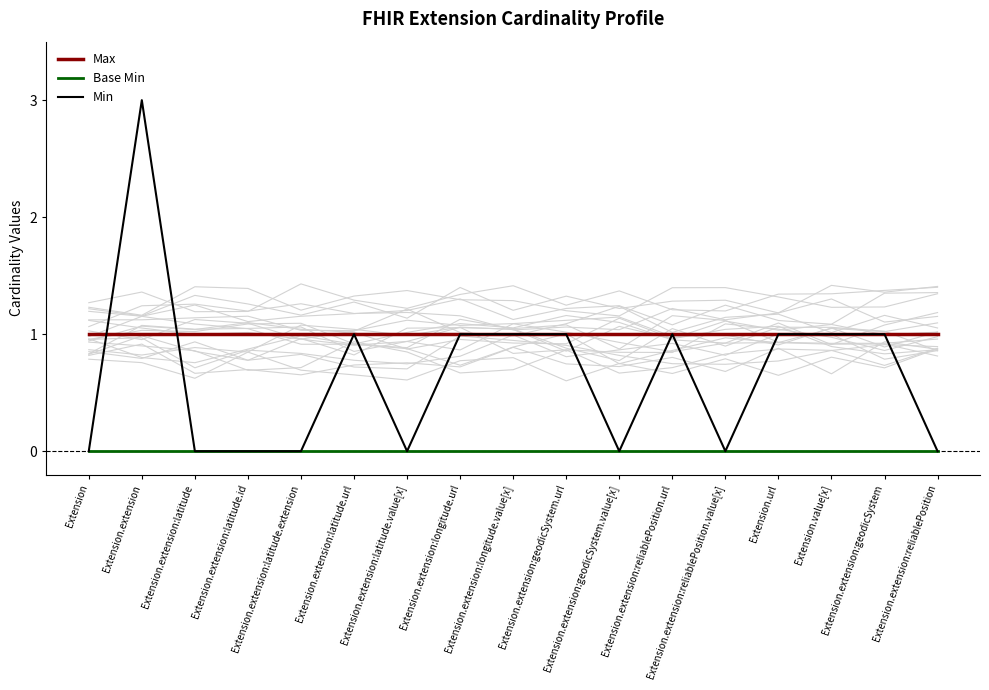

What is the difference between the highest and lowest values at Extension.extension:reliablePosition?

1